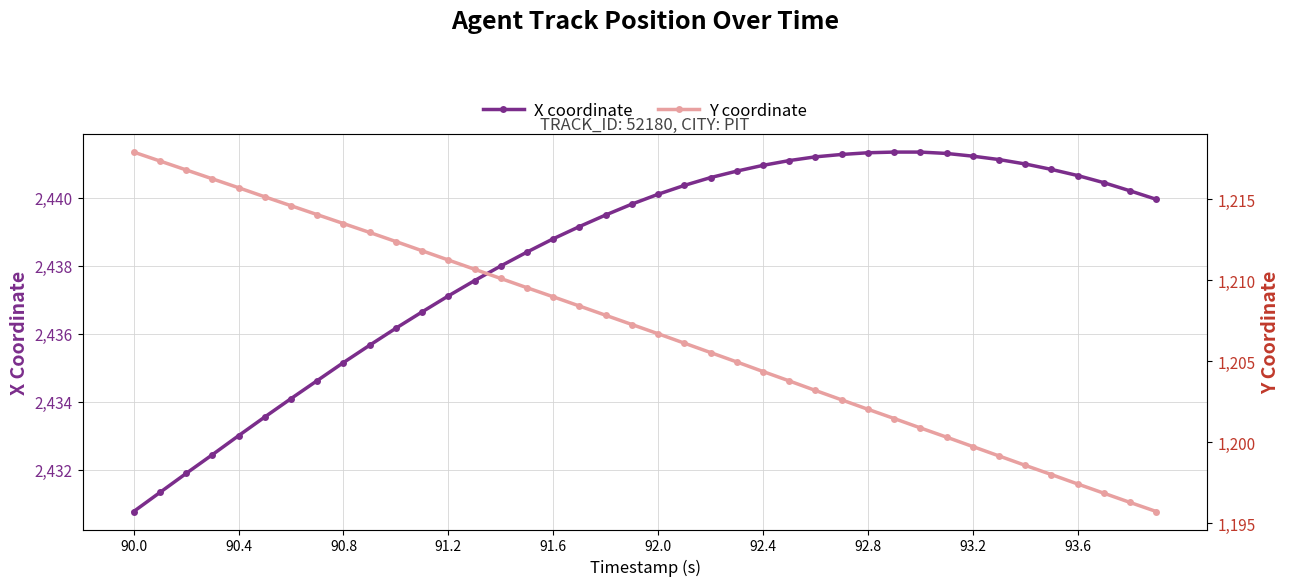

True or false: X coordinate has a value of 2438.8 at 91.6.

True